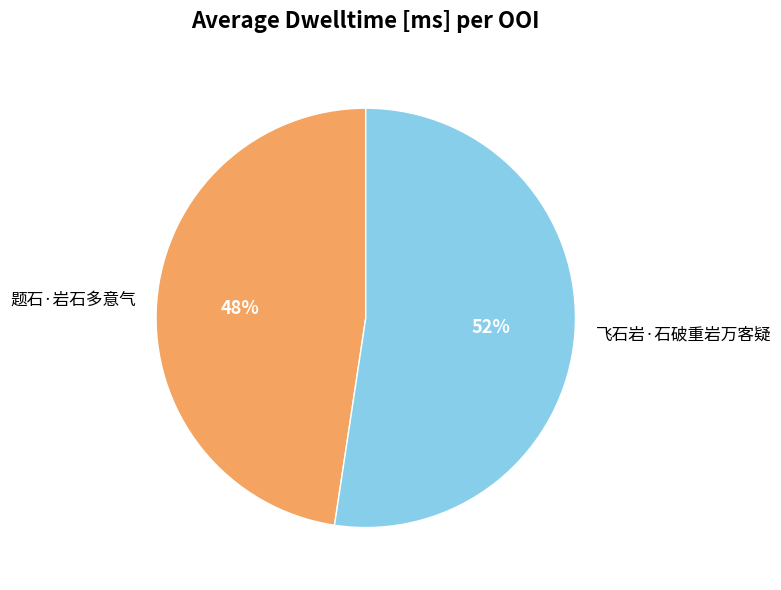

To the nearest percent, what is the combined percentage of 题石·岩石多意气 and 飞石岩·石破重岩万客疑?

100%